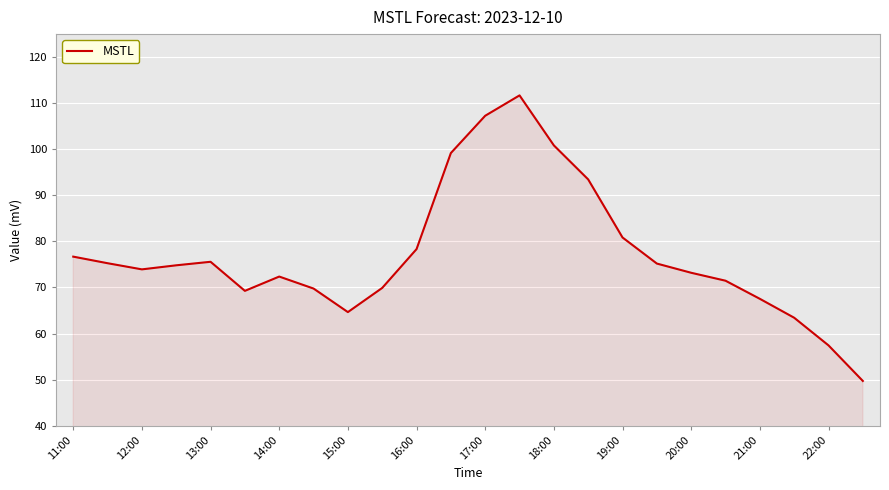

What is the greatest value displayed?

111.7